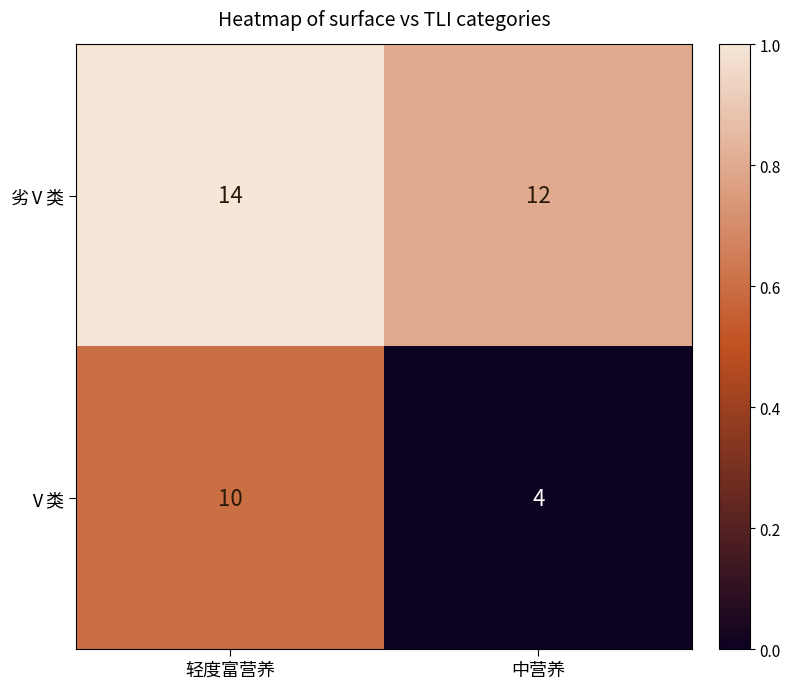

Rank the series by their average value, from highest to lowest.

劣Ⅴ类, Ⅴ类